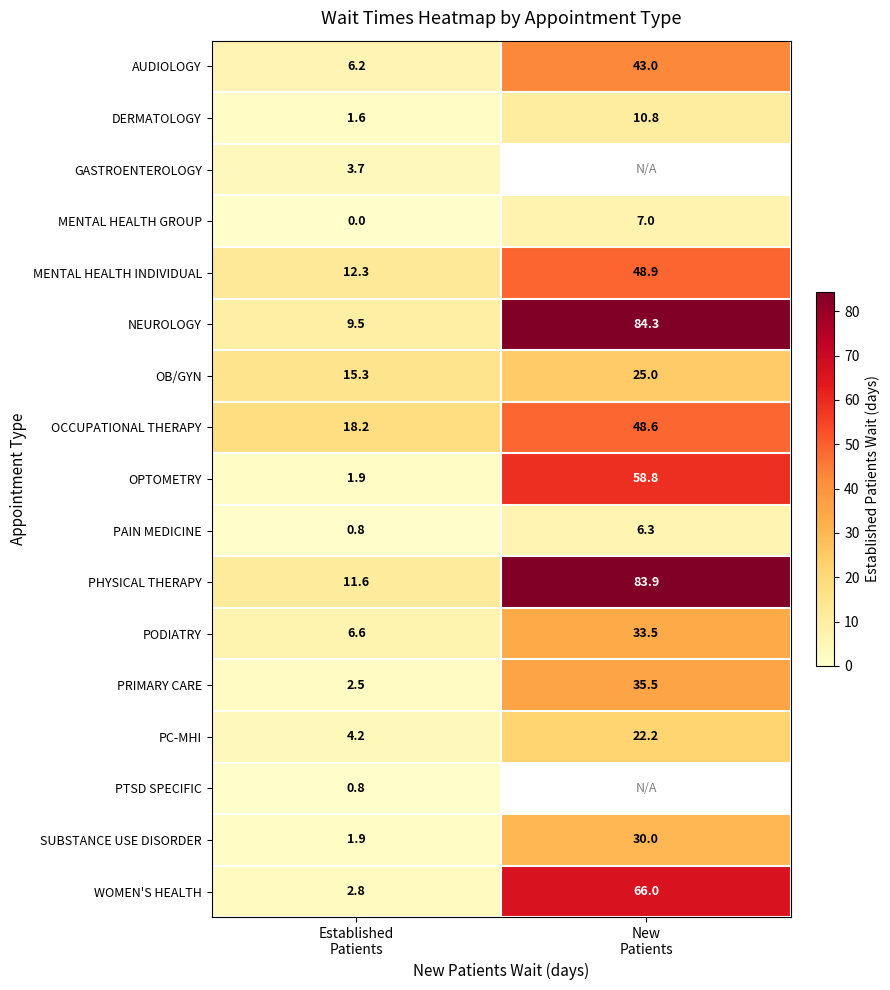

What is the maximum value shown in the chart?

84.3